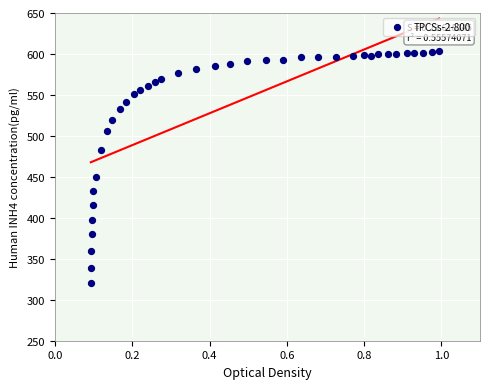

What is the range of X values (max minus min)?

0.9